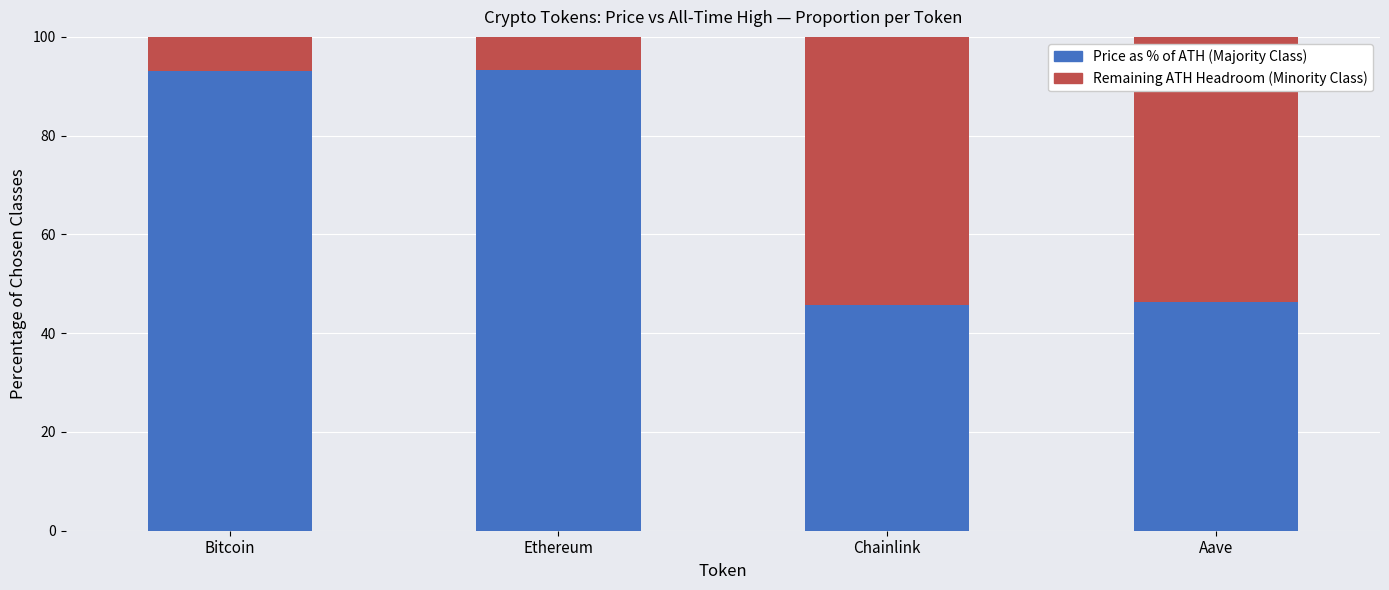

What are all the series names shown in the legend?

Price as % of ATH (Majority Class), Remaining ATH Headroom (Minority Class)